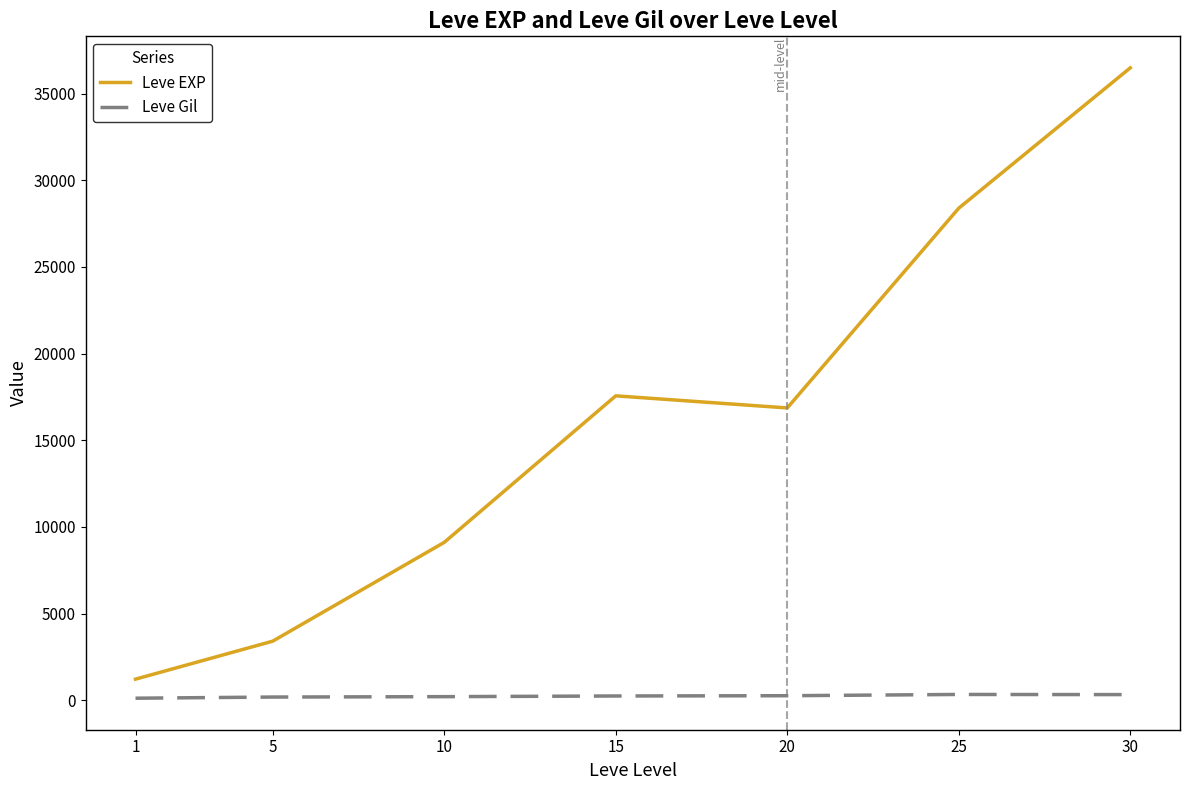

What is the maximum value for Leve EXP?

36492.5